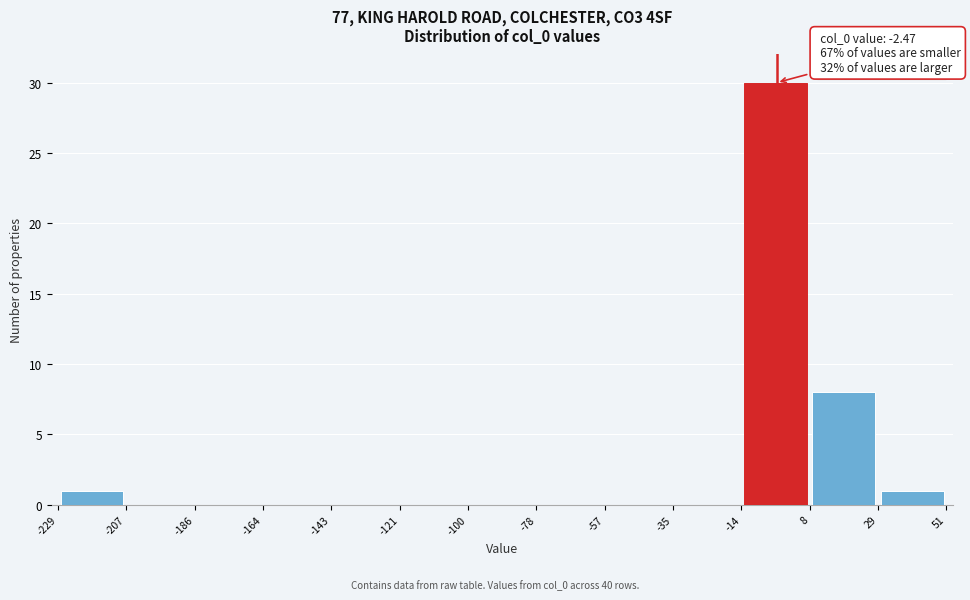

Over which range of the x-axis is the bar tallest?

-14 to 8